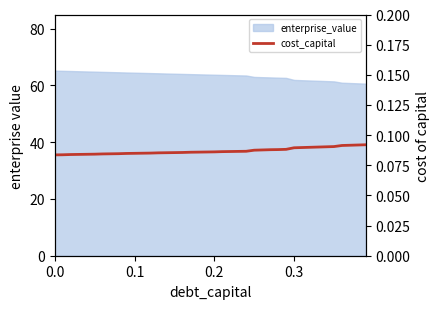

What is the average value?

0.1